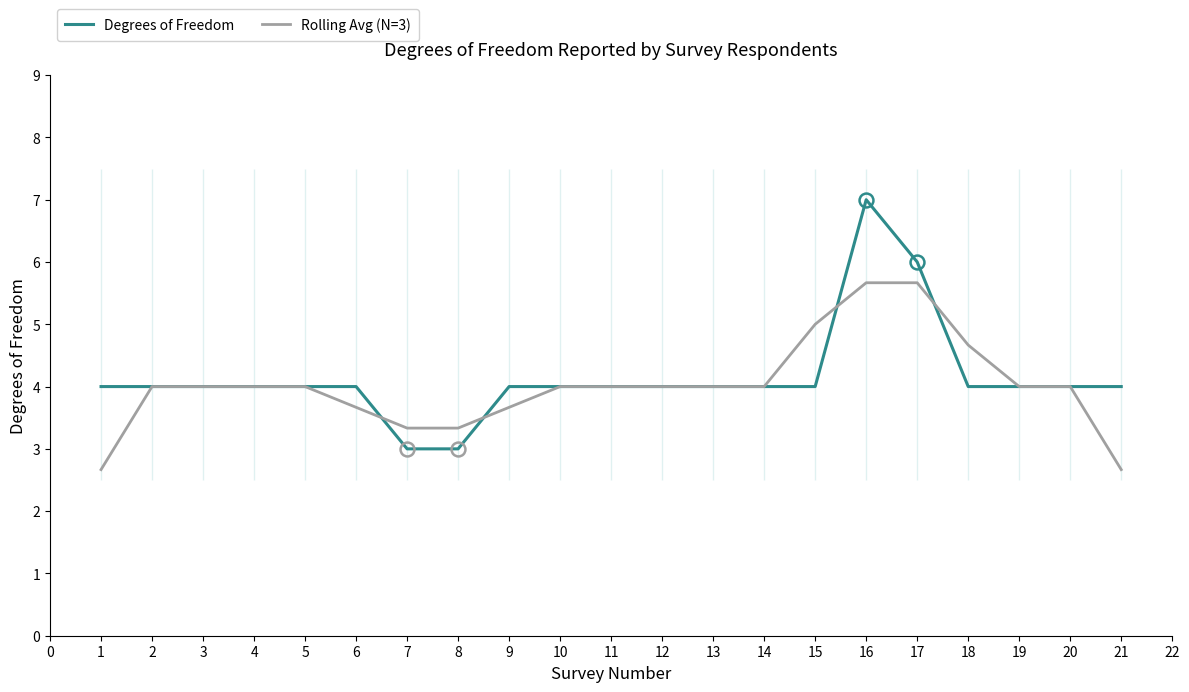

The Degrees of Freedom series shows 4.0 at 20. True or false?

True